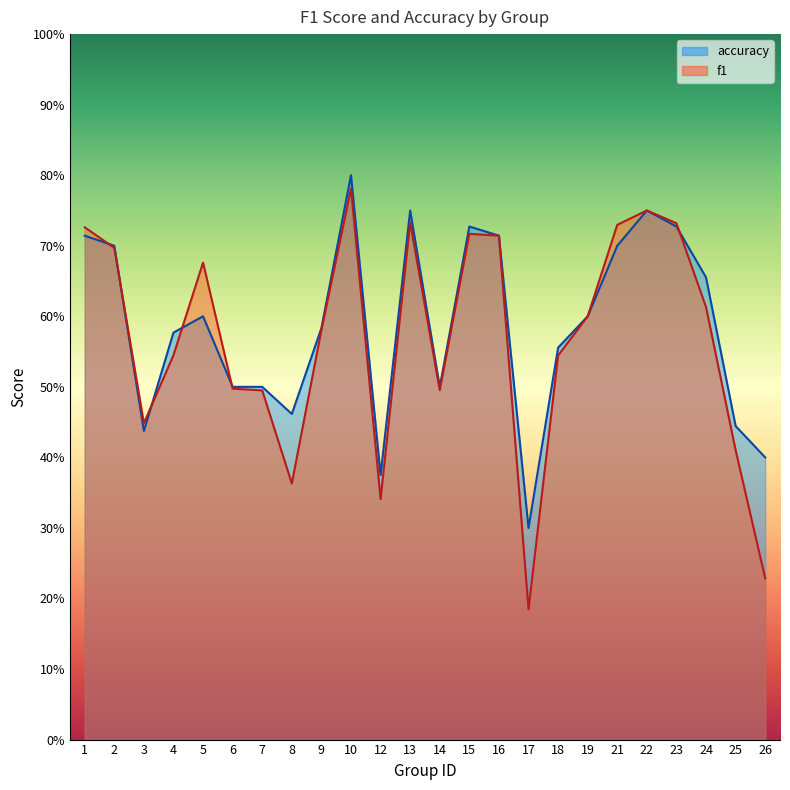

List the labels in order of f1 value, largest first.

10, 22, 13, 23, 21, 1, 15, 16, 2, 5, 24, 19, 9, 4, 18, 6, 14, 7, 3, 25, 8, 12, 26, 17